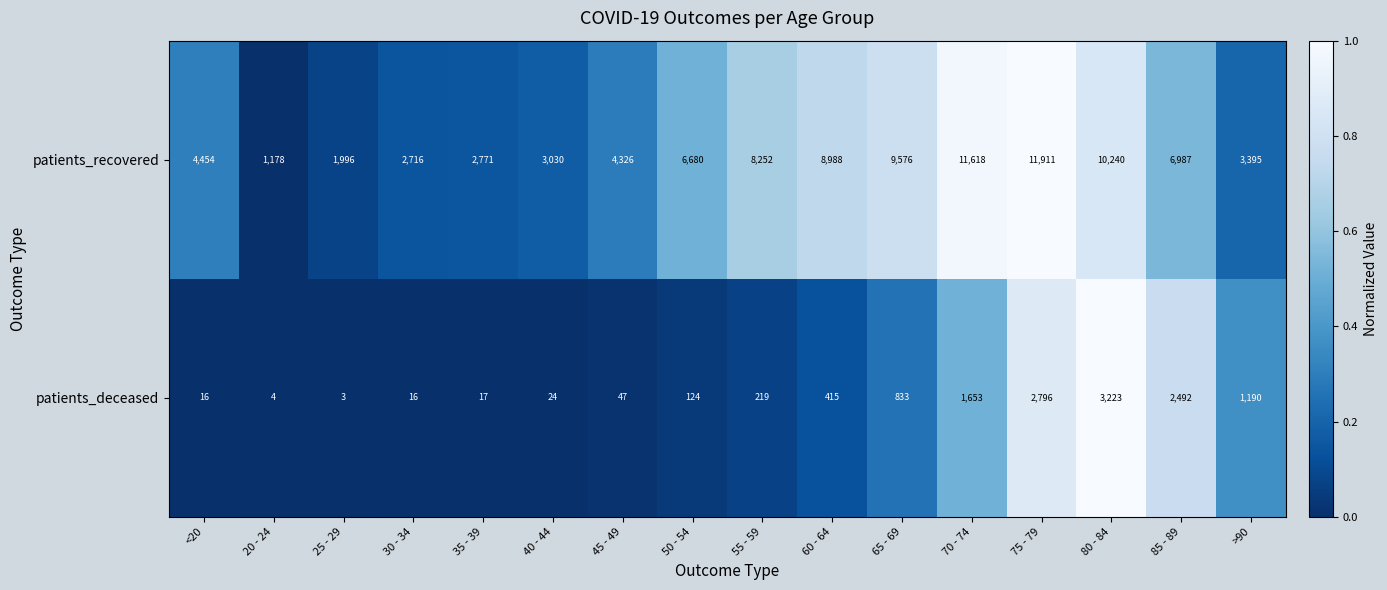

Rank the categories by patients_recovered value from highest to lowest.

75 - 79, 70 - 74, 80 - 84, 65 - 69, 60 - 64, 55 - 59, 85 - 89, 50 - 54, <20, 45 - 49, >90, 40 - 44, 35 - 39, 30 - 34, 25 - 29, 20 - 24